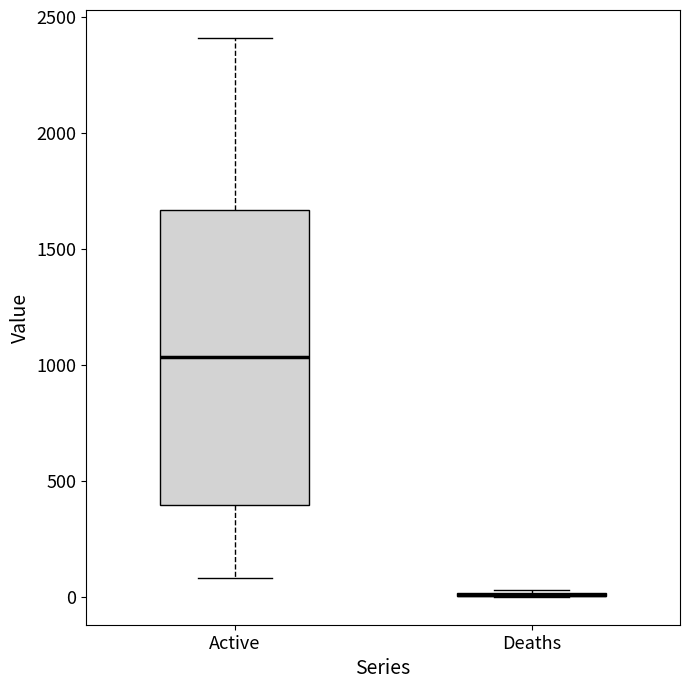

Reading left to right, read every box against the y-axis: the position of its median line, the range the box covers, and the ends of its whiskers. The values are not printed on the chart, so give them approximately, as read against the axis.

Active: median 1050, box 400 to 1650, whiskers 100 to 2400
Deaths: box collapsed to a line at 0, whiskers 0 to 50